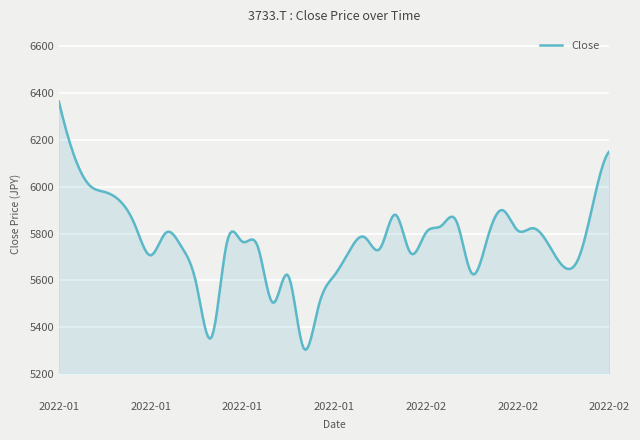

What is the minimum value shown in the chart?

5304.2